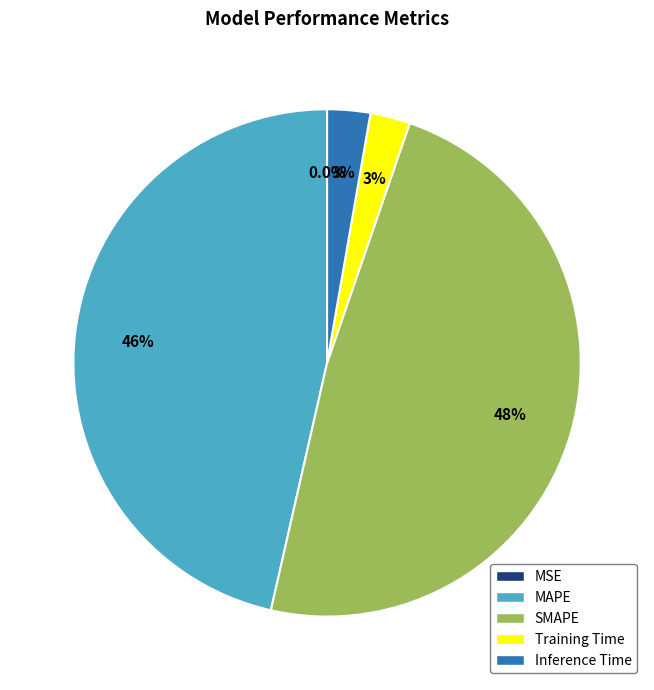

Which category has the biggest portion of the pie?

SMAPE